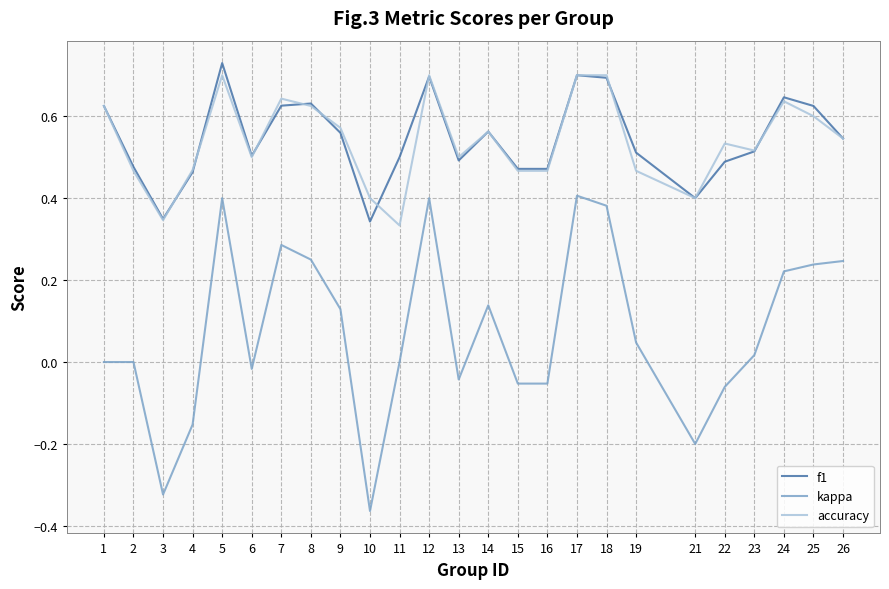

Where is the first local maximum for f1?

5